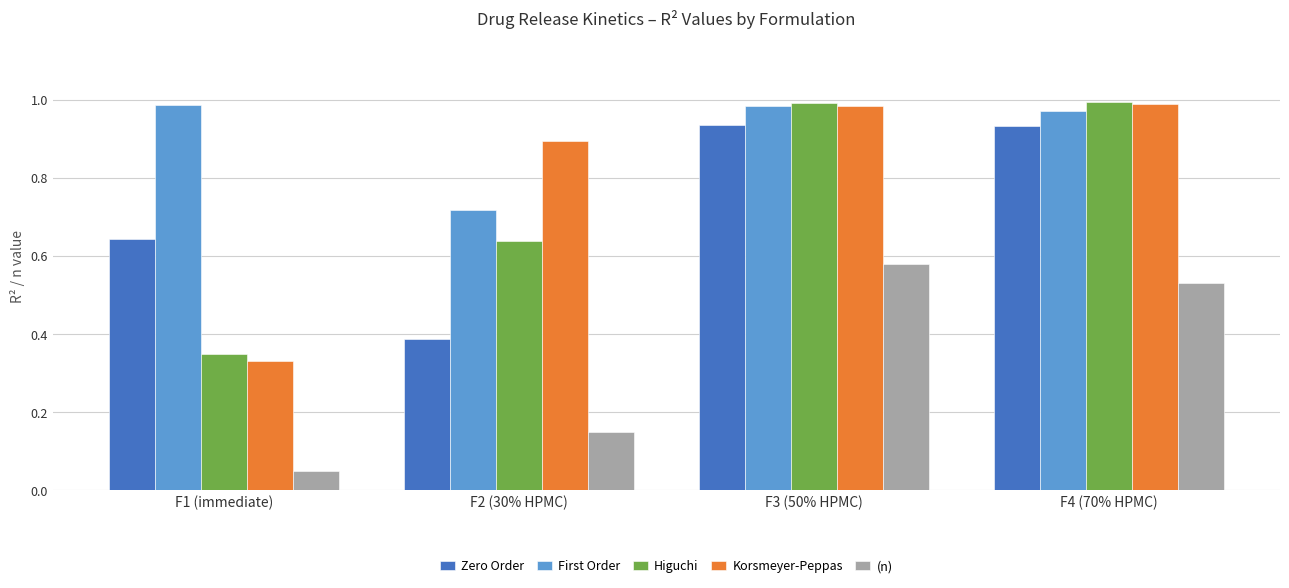

Which series has the largest range (max minus min)?

Korsmeyer-Peppas